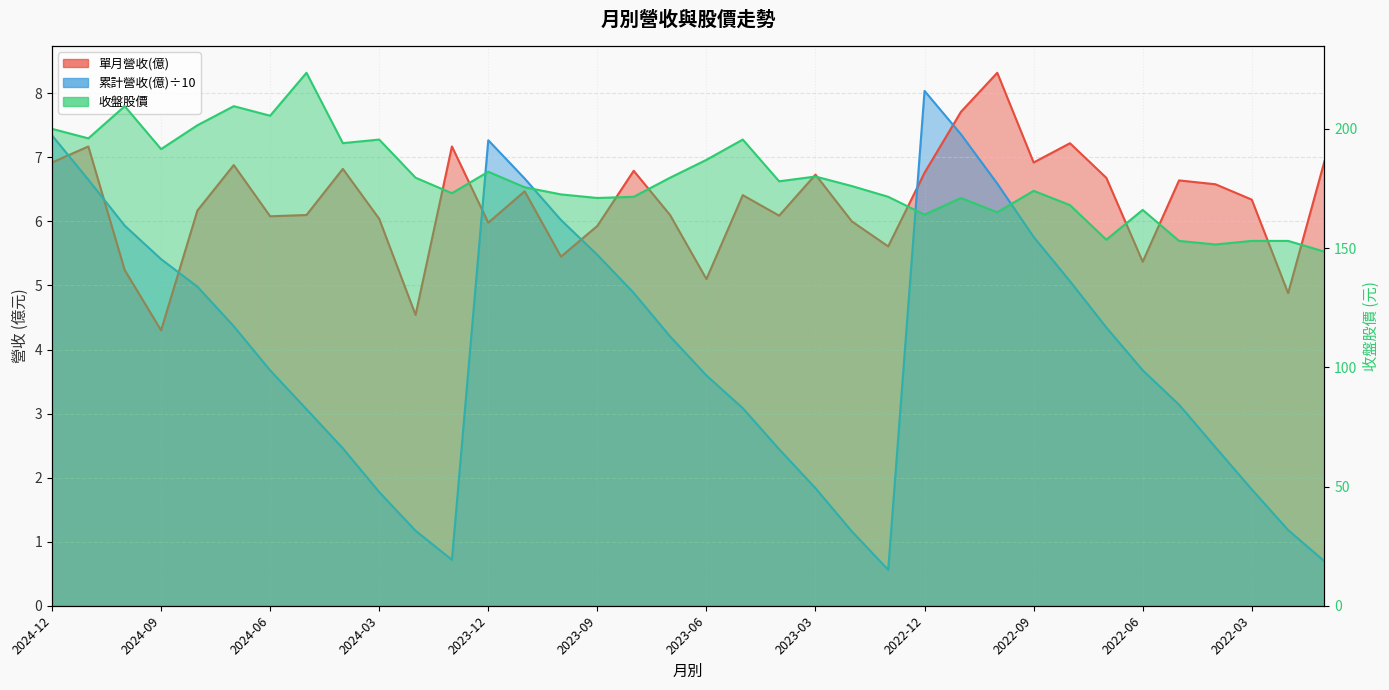

What is the label of the 12th point from the left?

2024-01